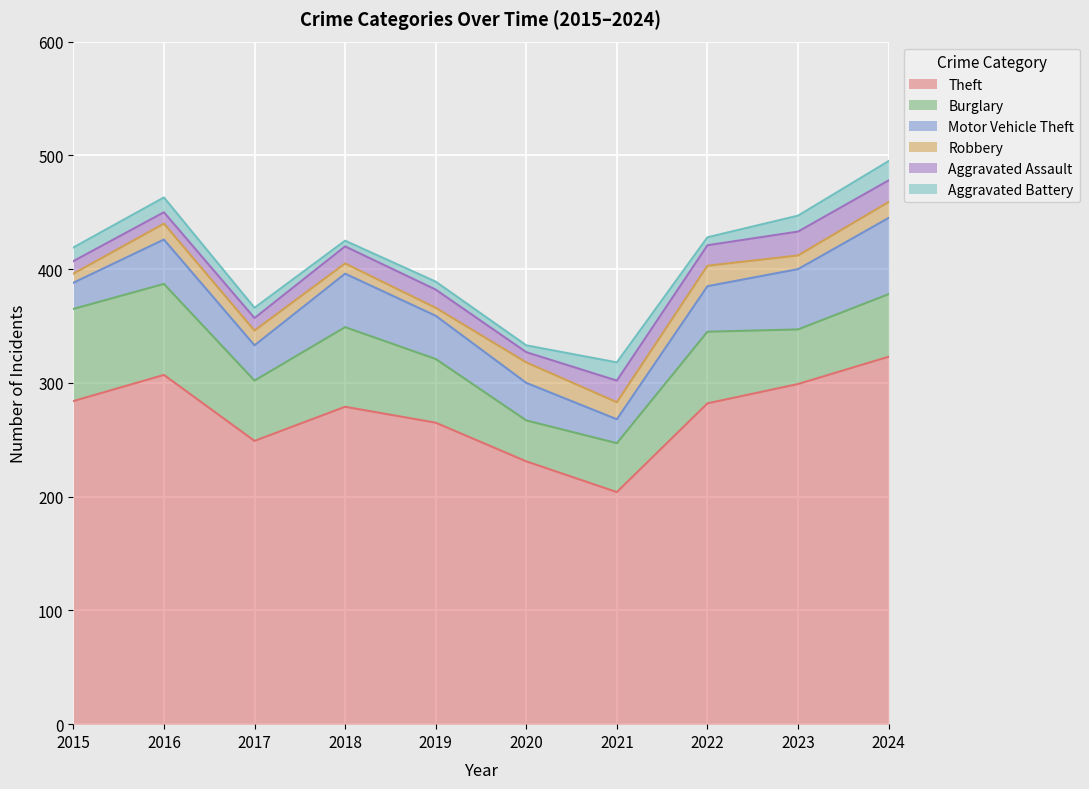

At which category is the sum across all series the highest?

2024